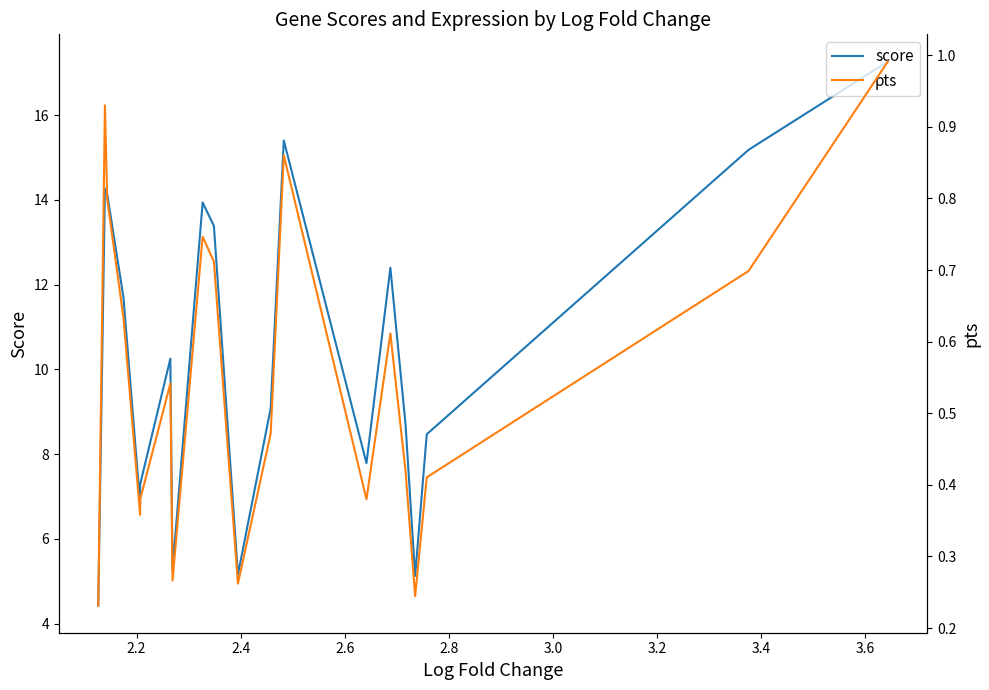

How many lines are shown in the chart?

2